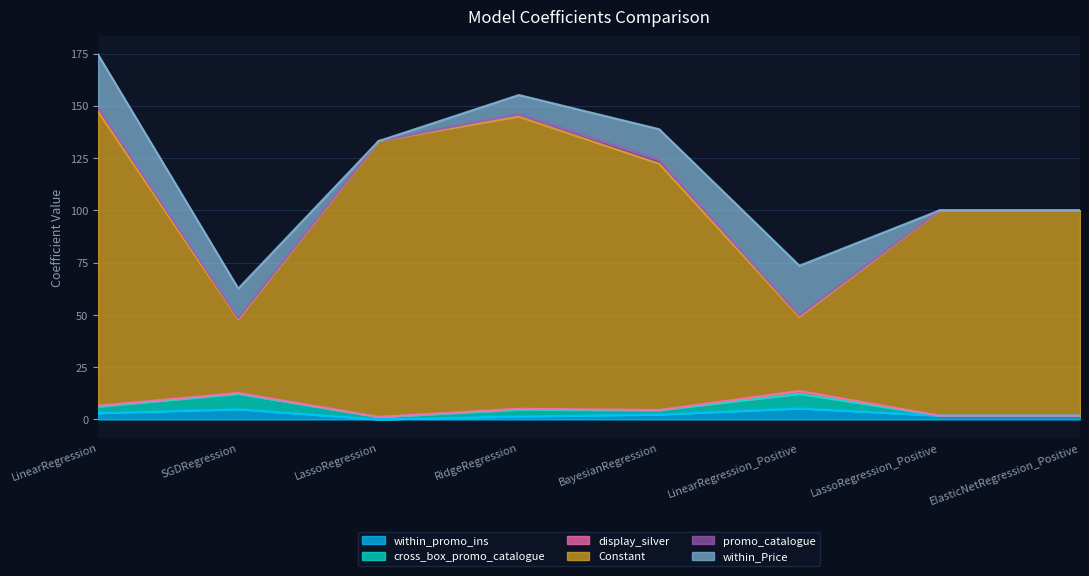

At which category is the sum across all series the highest?

LinearRegression